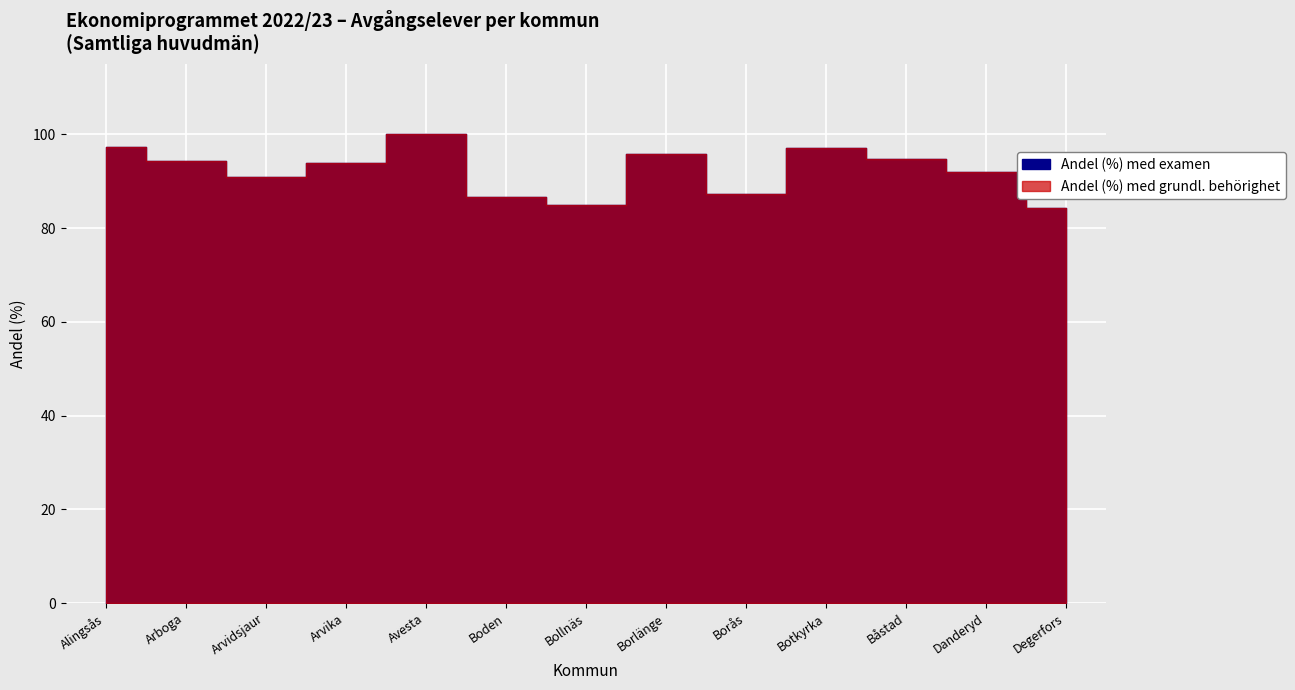

What is the maximum value for Andel (%) med examen?

100.0